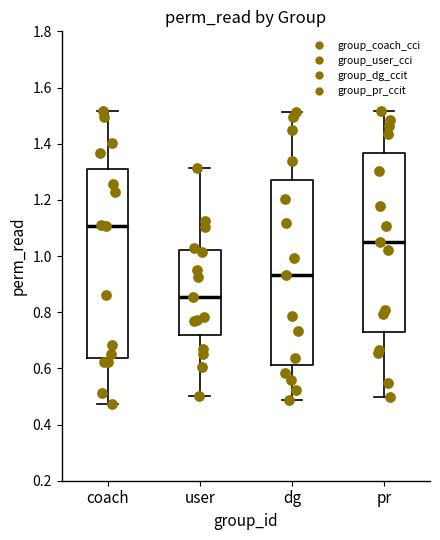

Reading left to right, transcribe this box plot: for each box, give where its median line is, the range the box spans, and where its two whiskers end, as read against the y-axis. The values are not printed on the chart, so give them approximately, as read against the axis.

coach: median 1.10, box 0.64 to 1.32, whiskers 0.48 to 1.52
user: median 0.86, box 0.72 to 1.02, whiskers 0.50 to 1.32
dg: median 0.94, box 0.62 to 1.28, whiskers 0.48 to 1.52
pr: median 1.06, box 0.72 to 1.36, whiskers 0.50 to 1.52